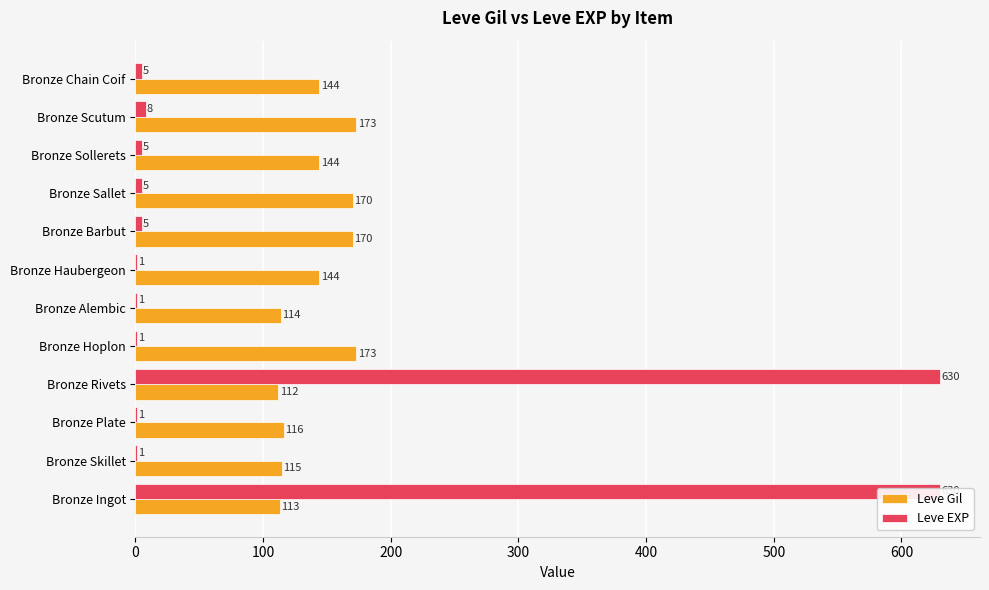

At how many categories does at least one series exceed 378?

2